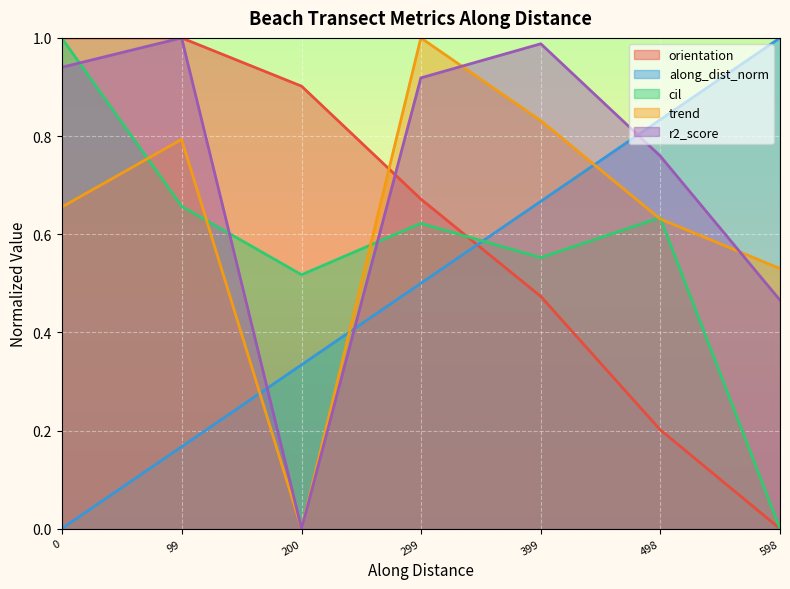

True or false: along_dist_norm and orientation intersect in this chart.

True